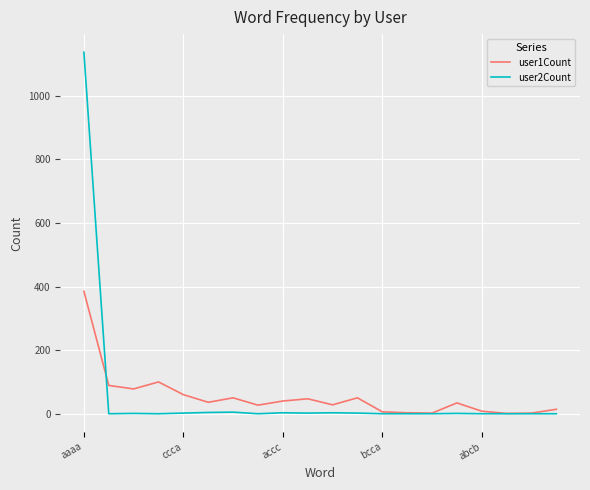

What is the maximum value shown in the chart?

1137